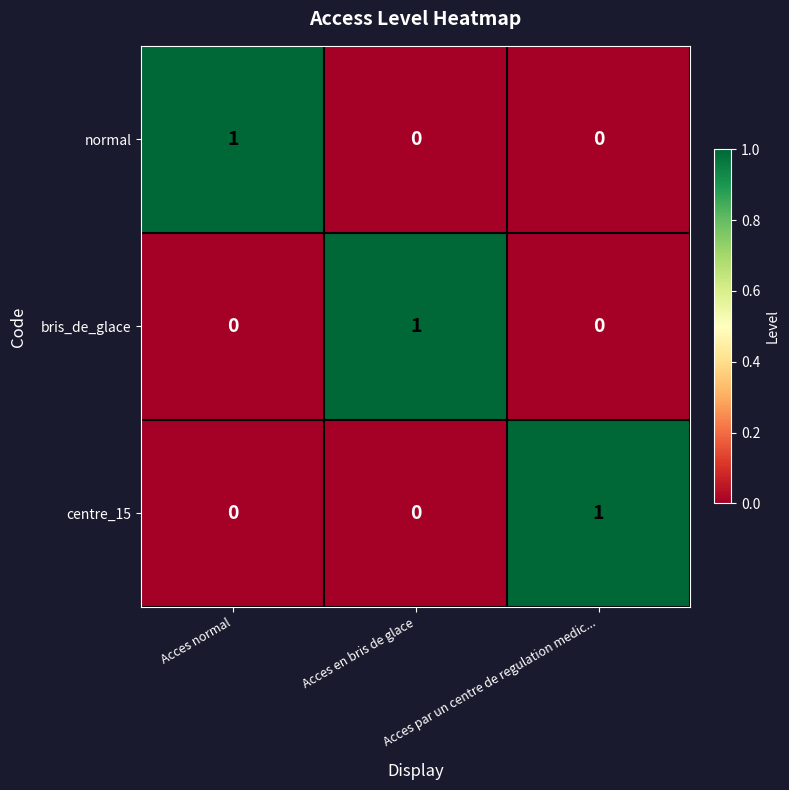

At how many categories does at least one series exceed 0?

3